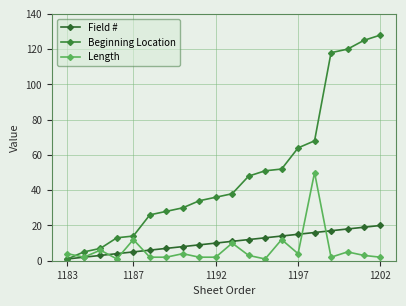

What are all the series names shown in the legend?

Field #, Beginning Location, Length